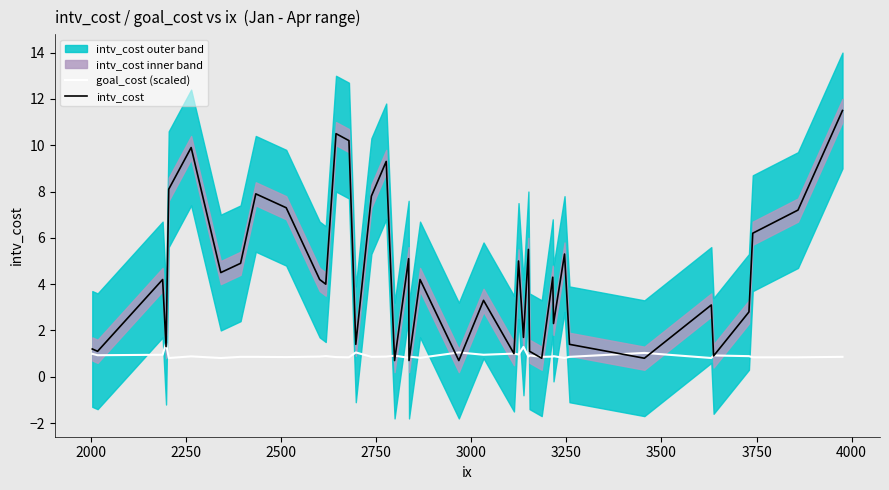

True or false: intv_cost has a value of 1.6 at 2000.

False